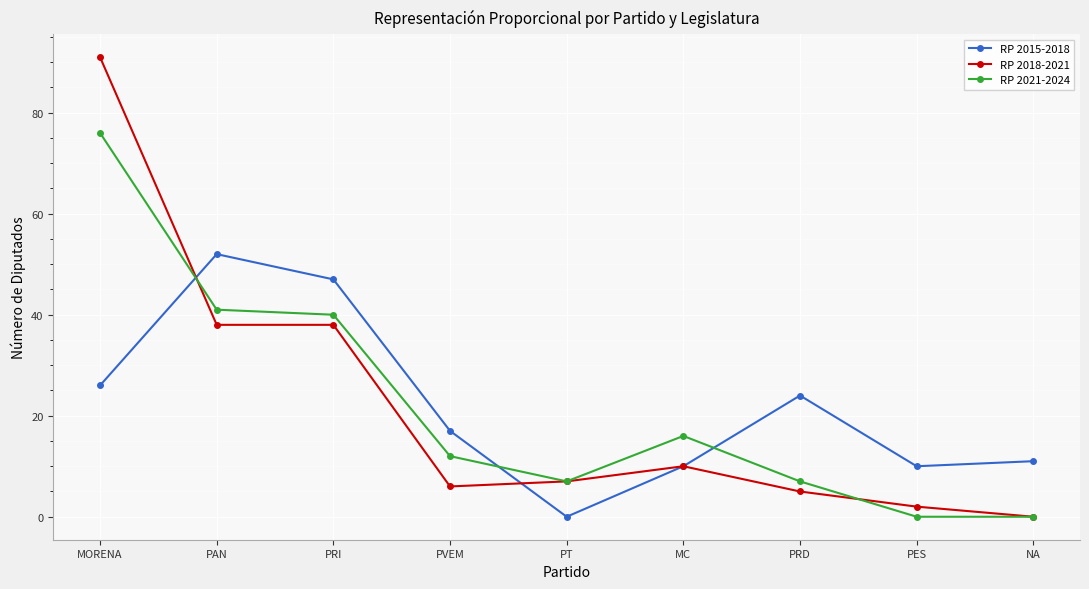

Does the chart display data point markers on the line(s)?

Yes